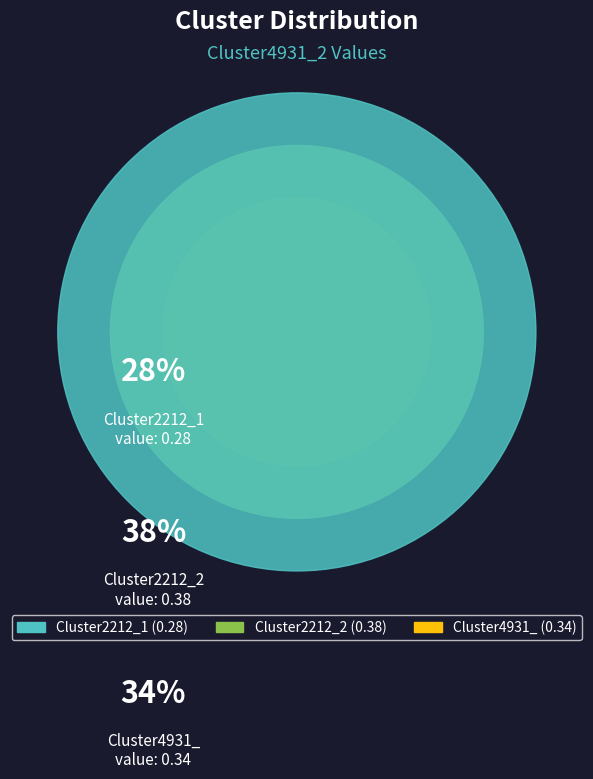

To the nearest percent, what is the combined percentage of Cluster4931_ and Cluster2212_1?

62%